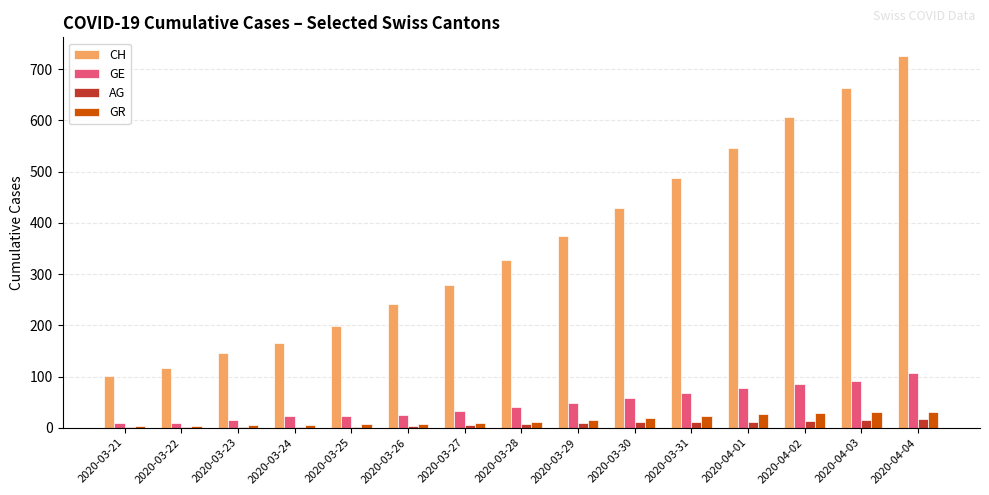

Which series has the largest range (max minus min)?

CH